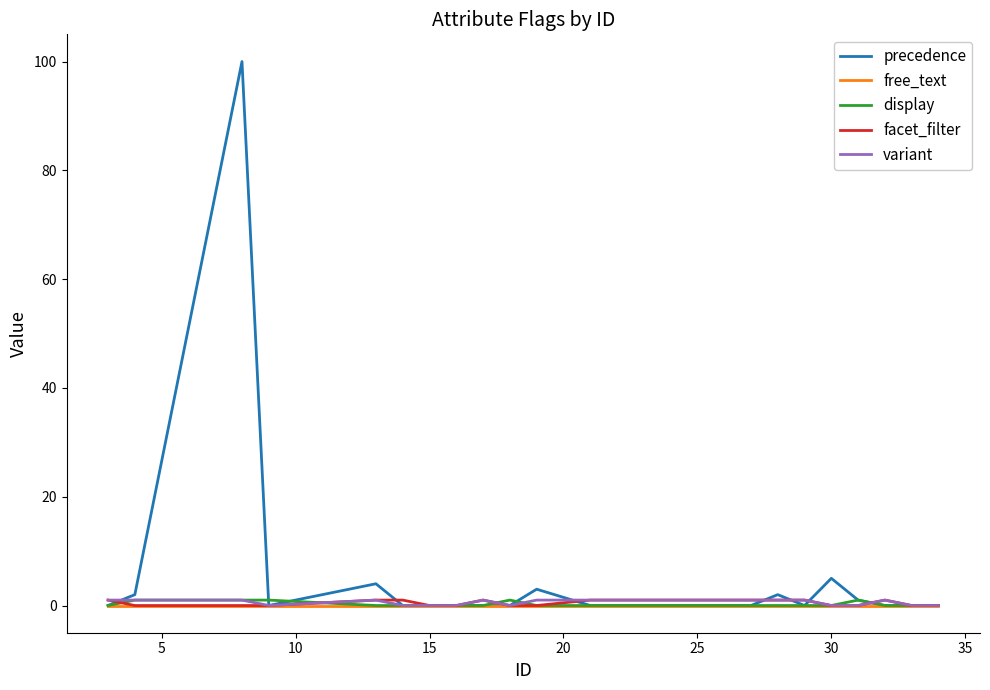

How many lines are shown in the chart?

5